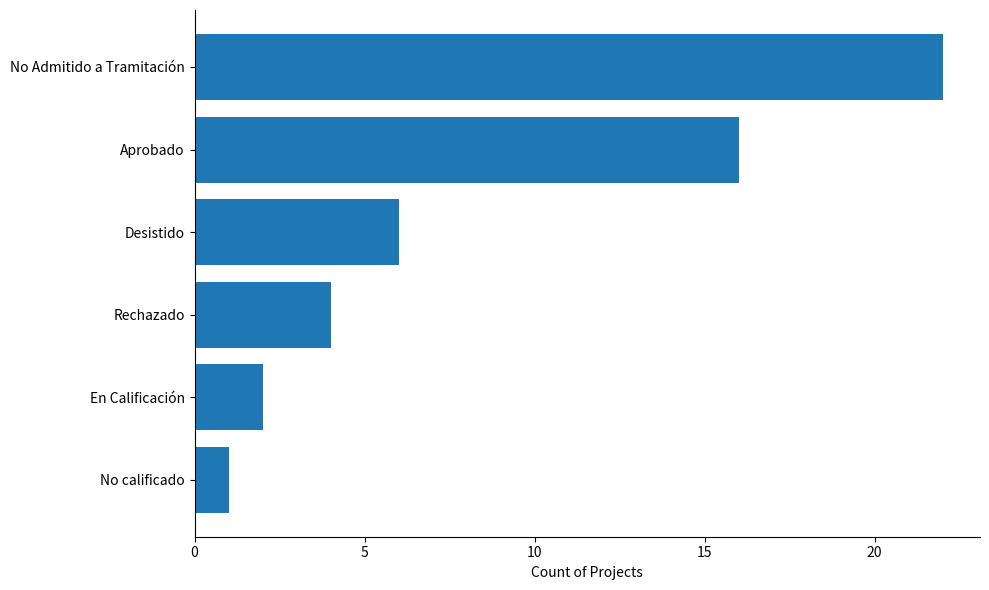

List the labels in order of value, smallest first.

No calificado, En Calificación, Rechazado, Desistido, Aprobado, No Admitido a Tramitación